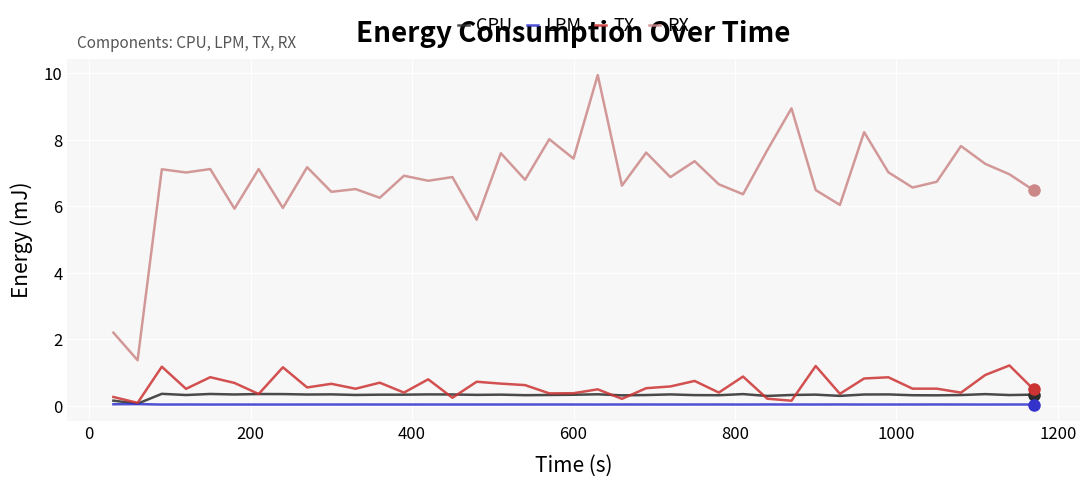

Which series has the largest total across all categories?

RX